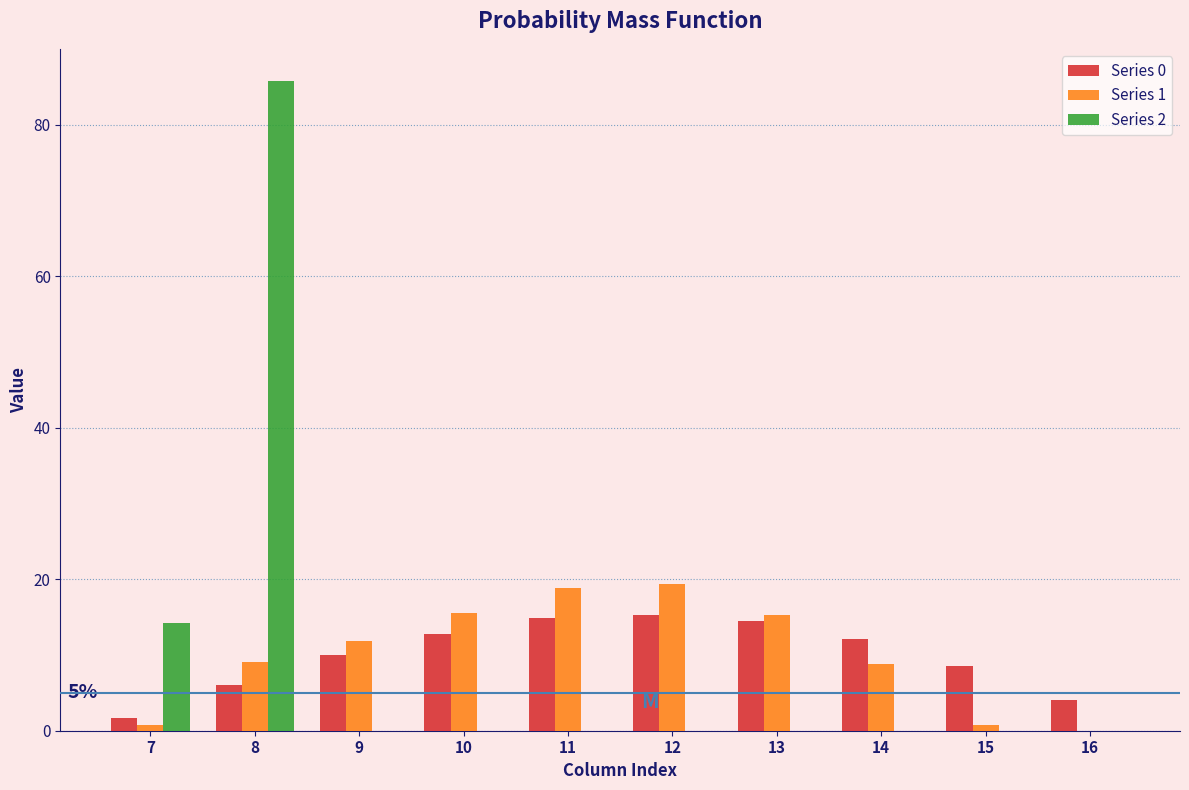

True or false: Series 2 has a value of 44.6 at 15.

False